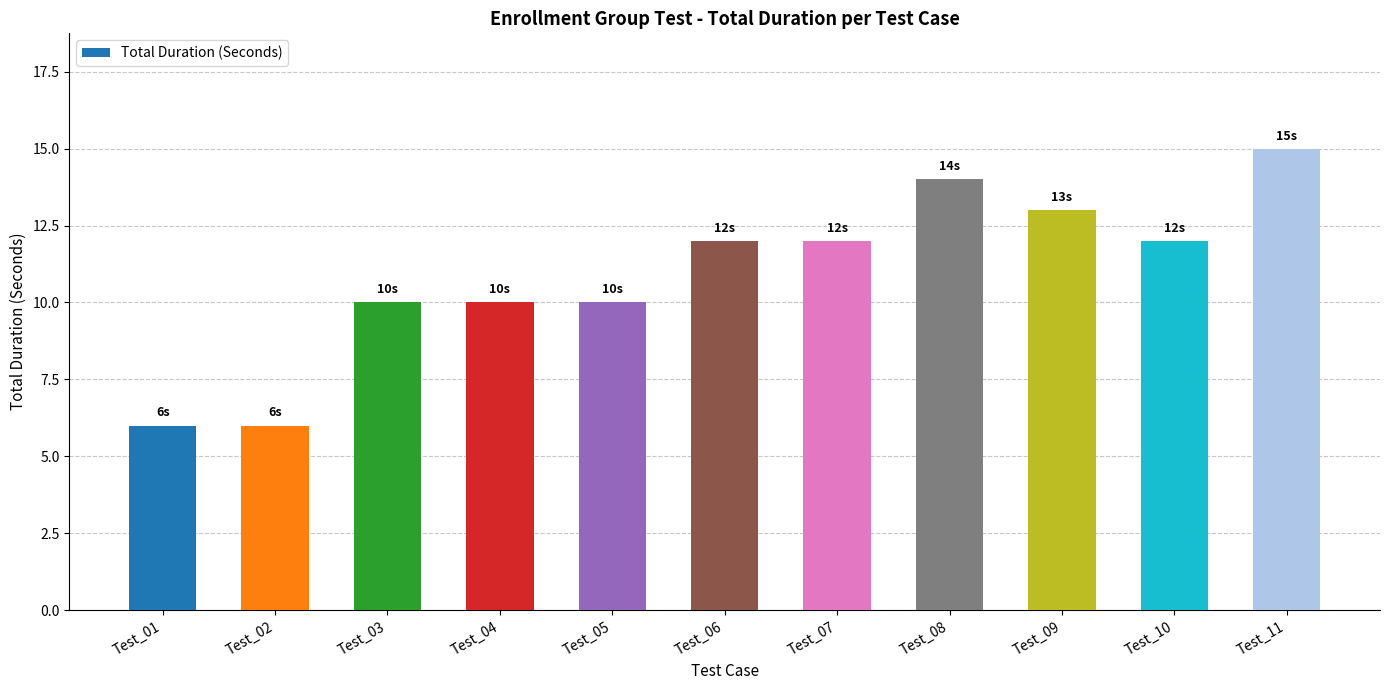

The chart shows a value of 12 at Test_07. True or false?

True